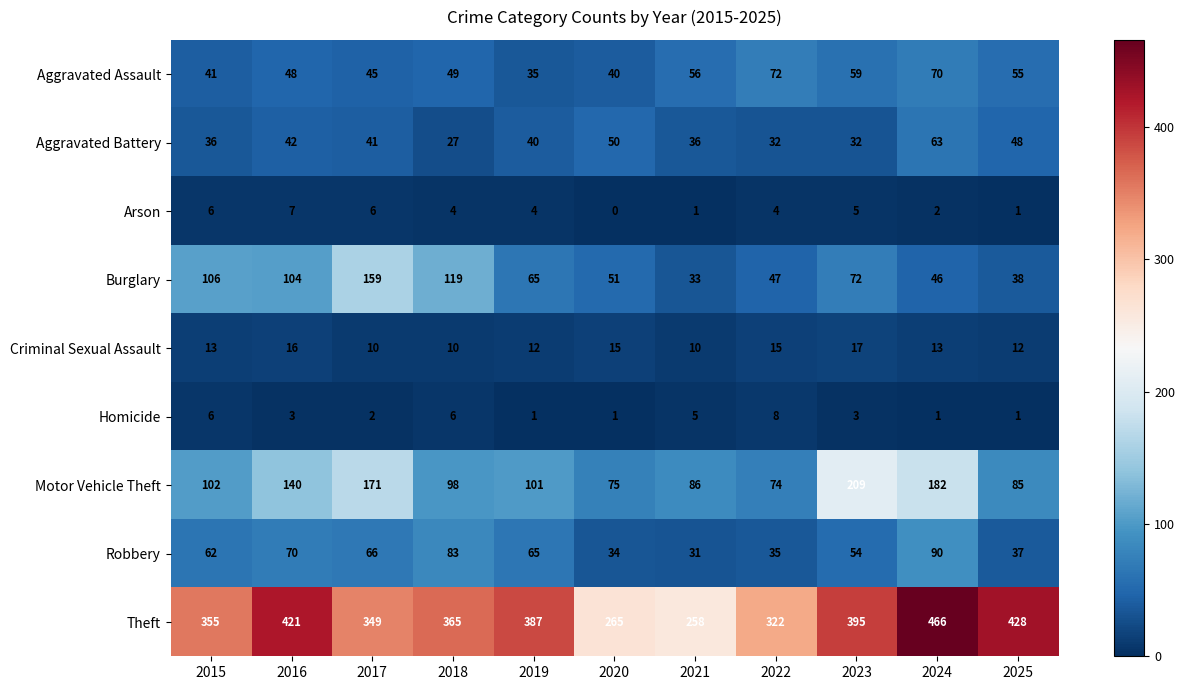

What is the total value across all series at 2015?

727